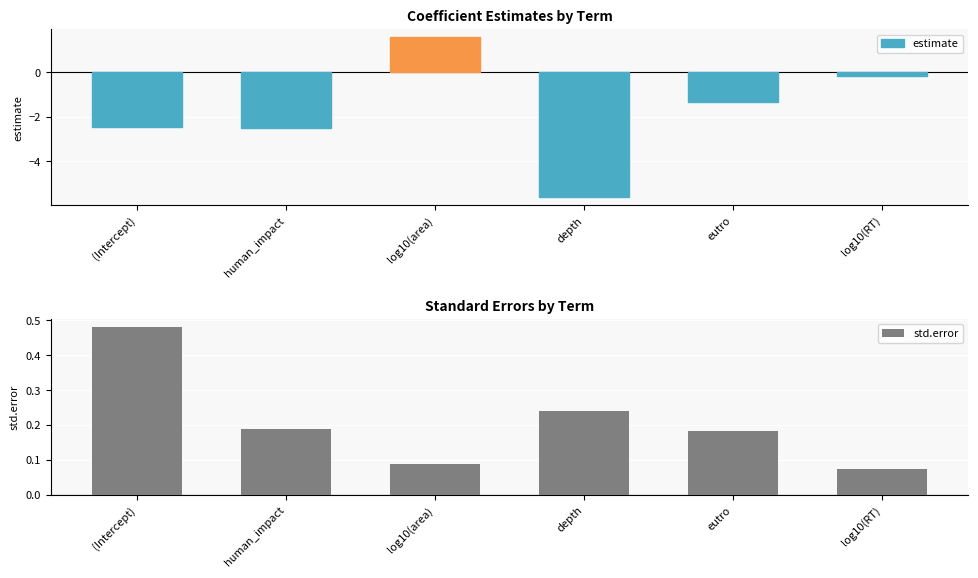

How many data points does each series have?

6